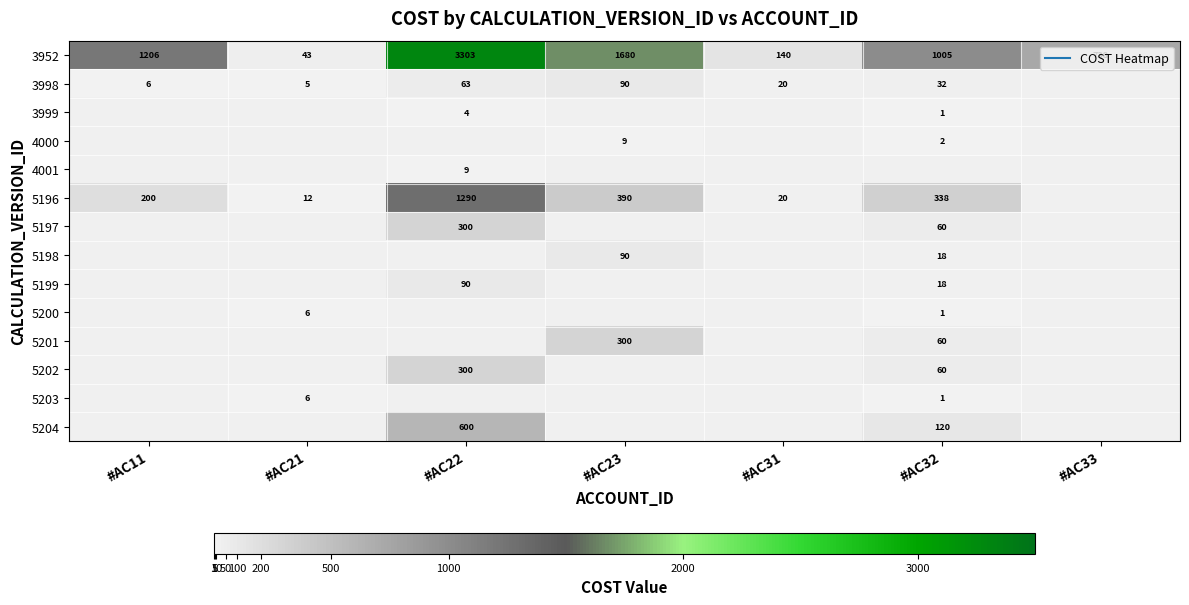

At which label is 3952 closest to 1672?

#AC23